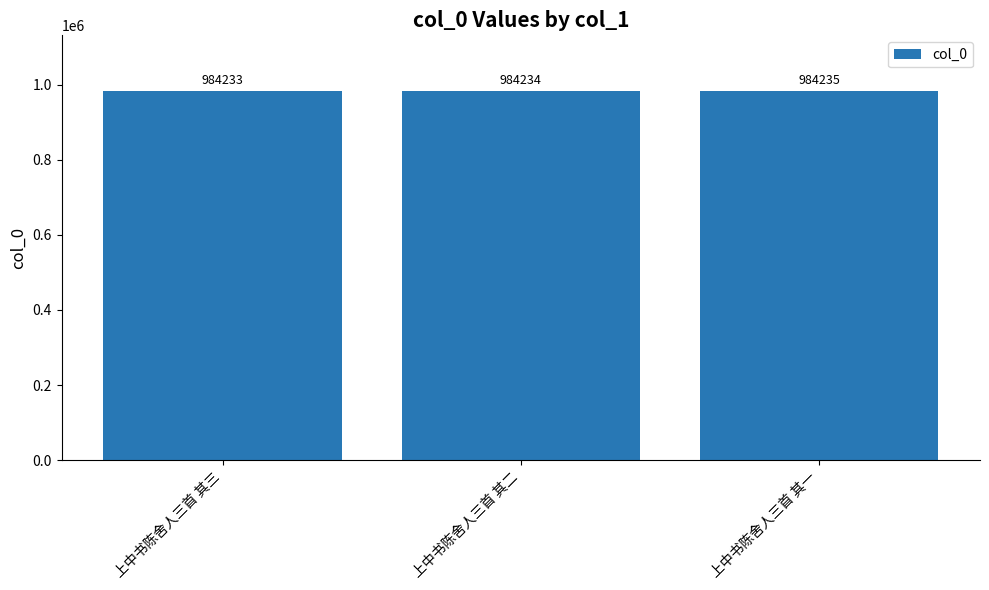

The chart shows a value of 514593 at 上中书陈舍人三首 其一. True or false?

False